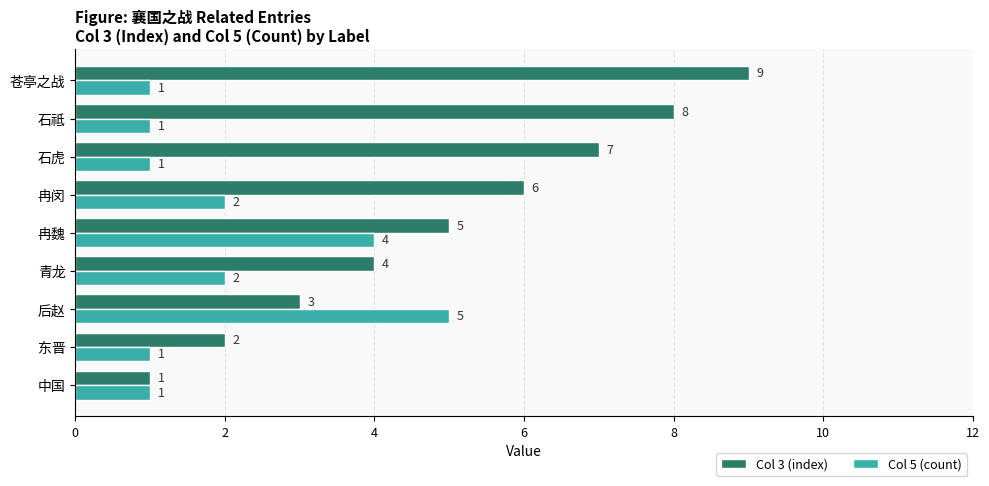

Is the value of Col 3 (index) at 石祗 greater than the value of Col 5 (count) at 苍亭之战?

Yes